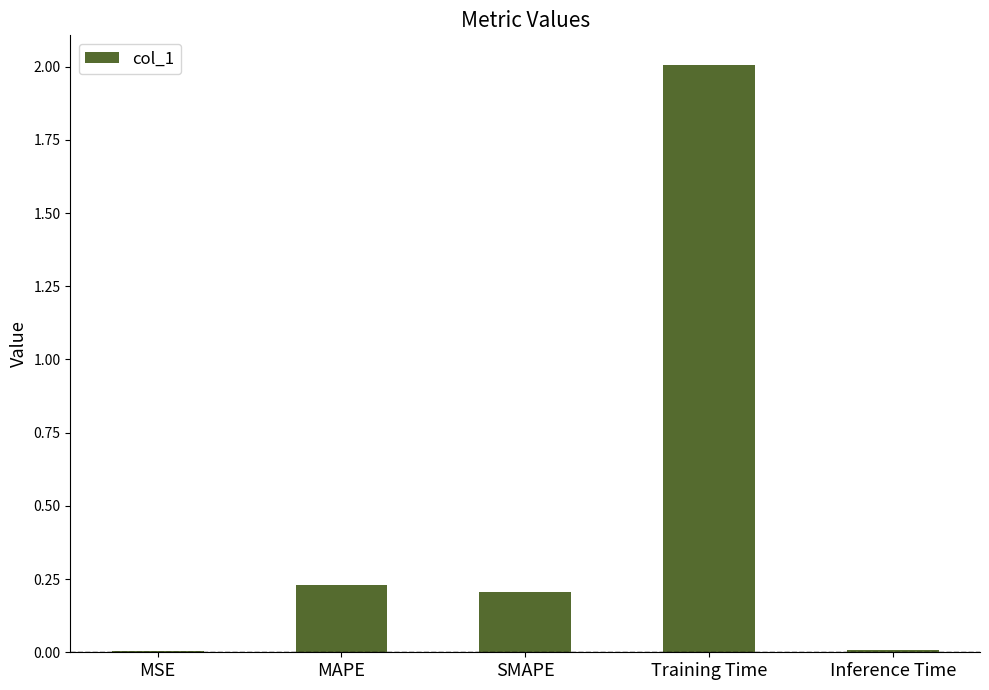

What is the sum of all values?

2.5